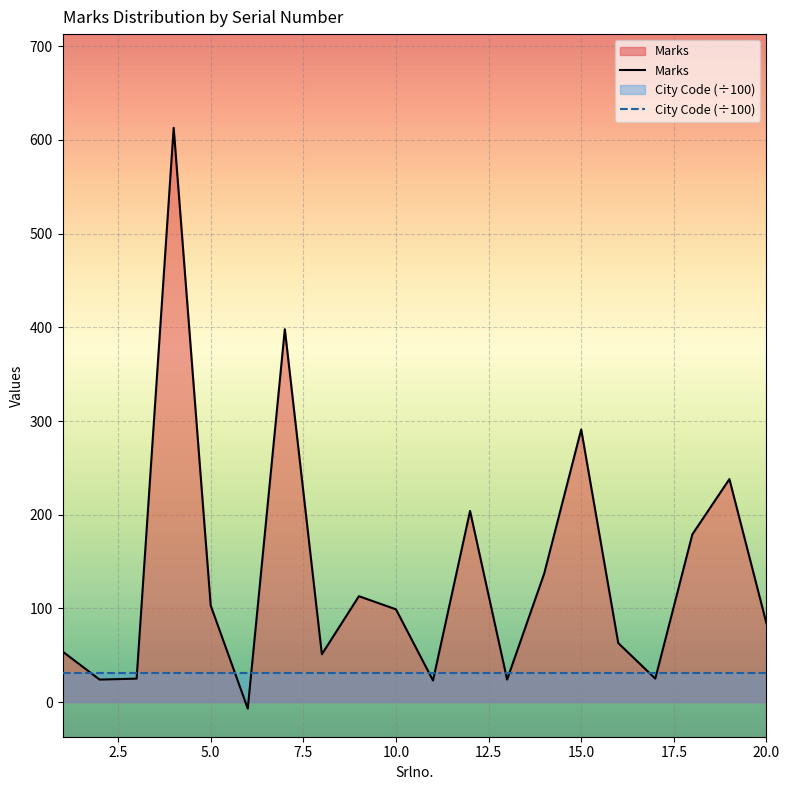

What is the sum of all values?

2741